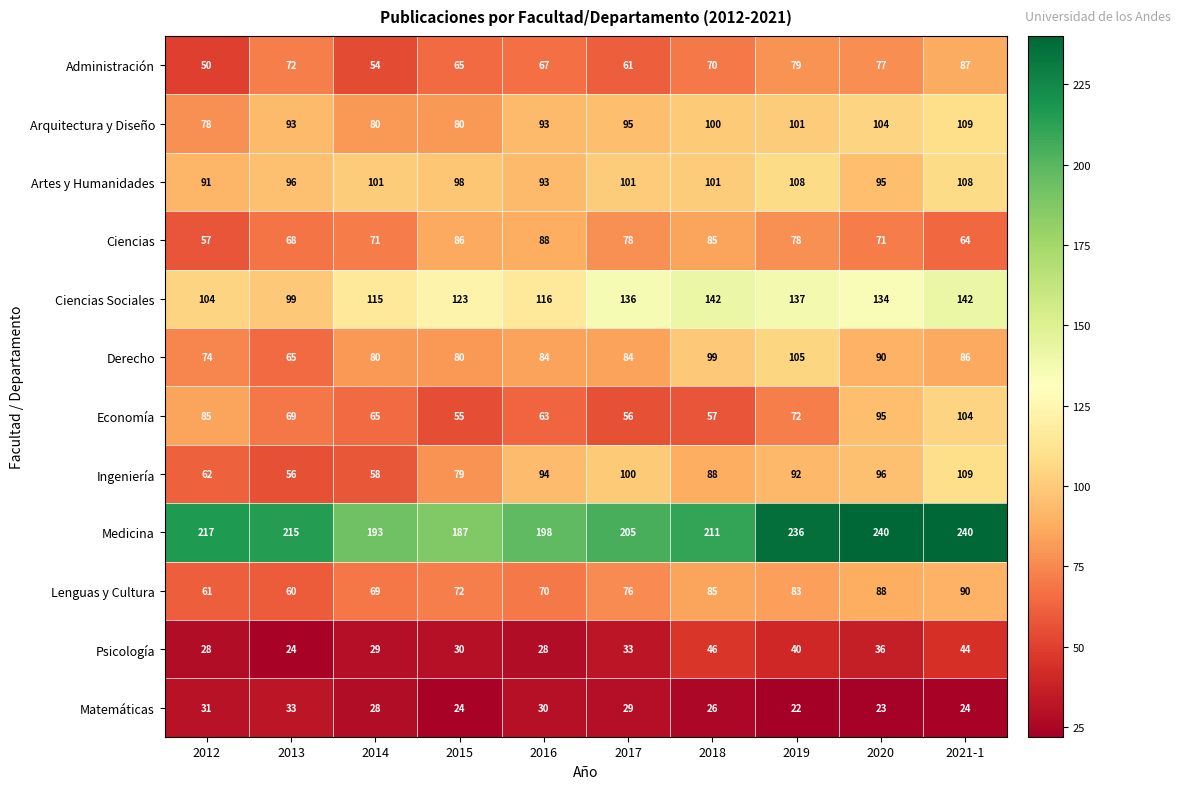

Which category has the lowest value in the Arquitectura y Diseño series?

2012